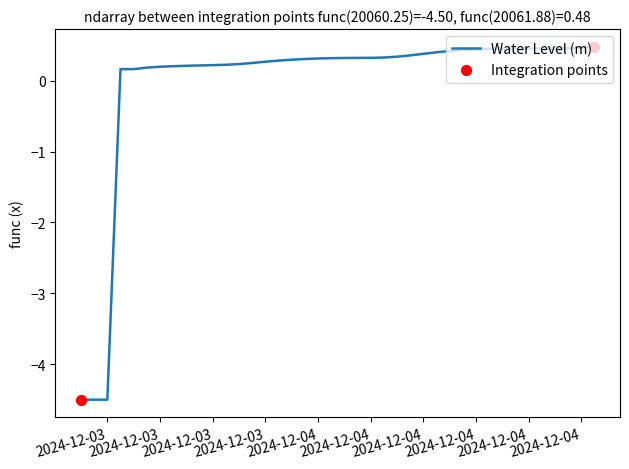

What is the difference between the maximum and minimum values?

5.0